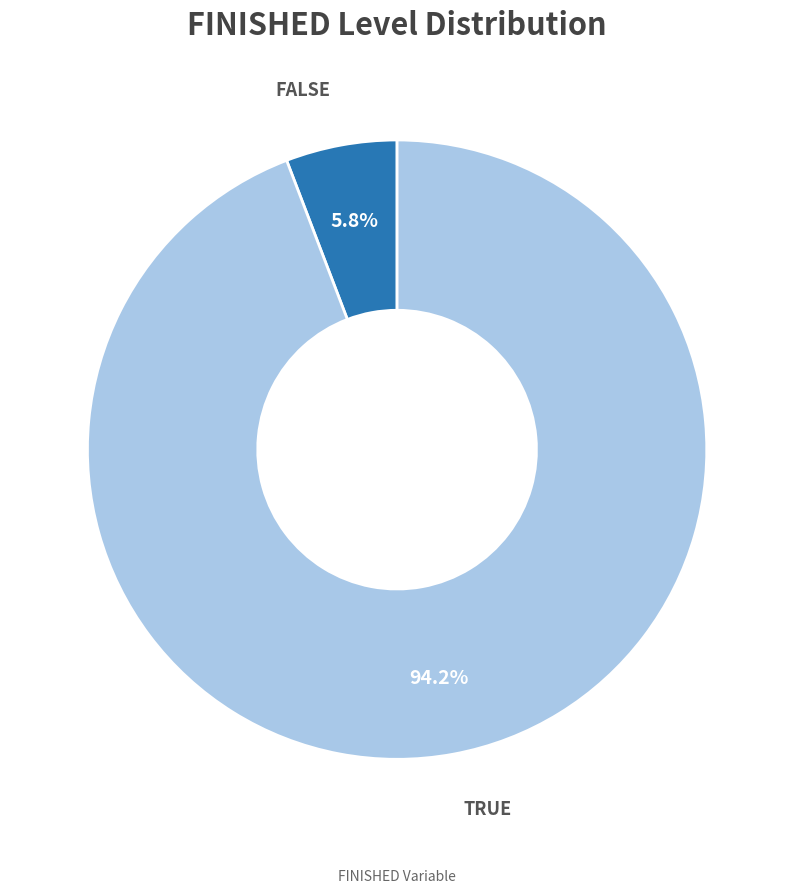

How many segments does this pie chart have?

2